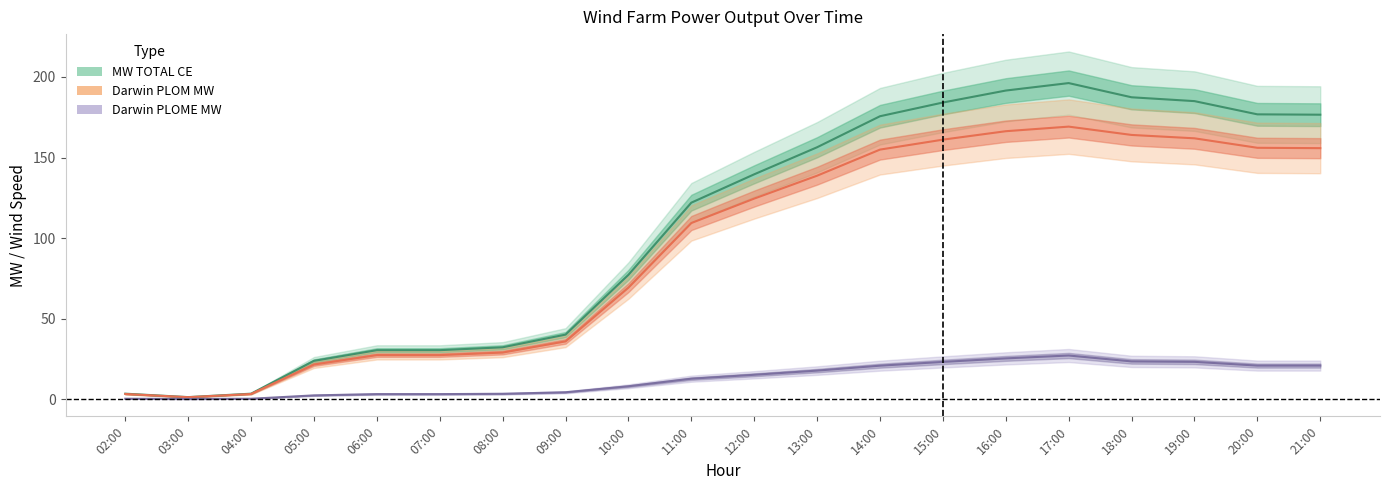

What is the spread (max minus min) of values at 03:00?

1.1